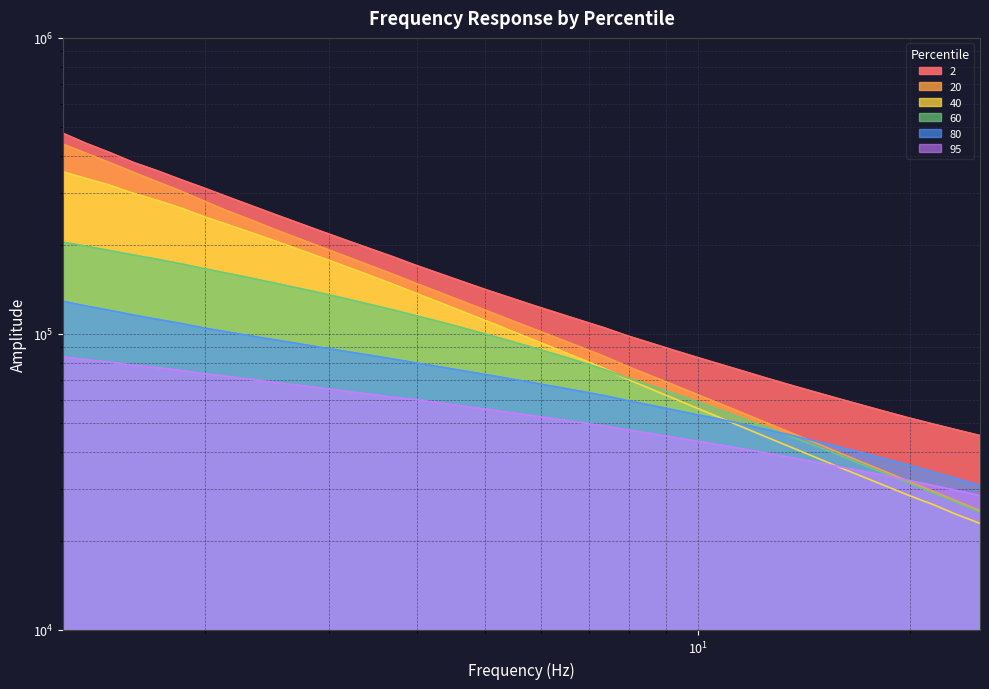

What is the total value across all series at 1.4678?

1497180.2